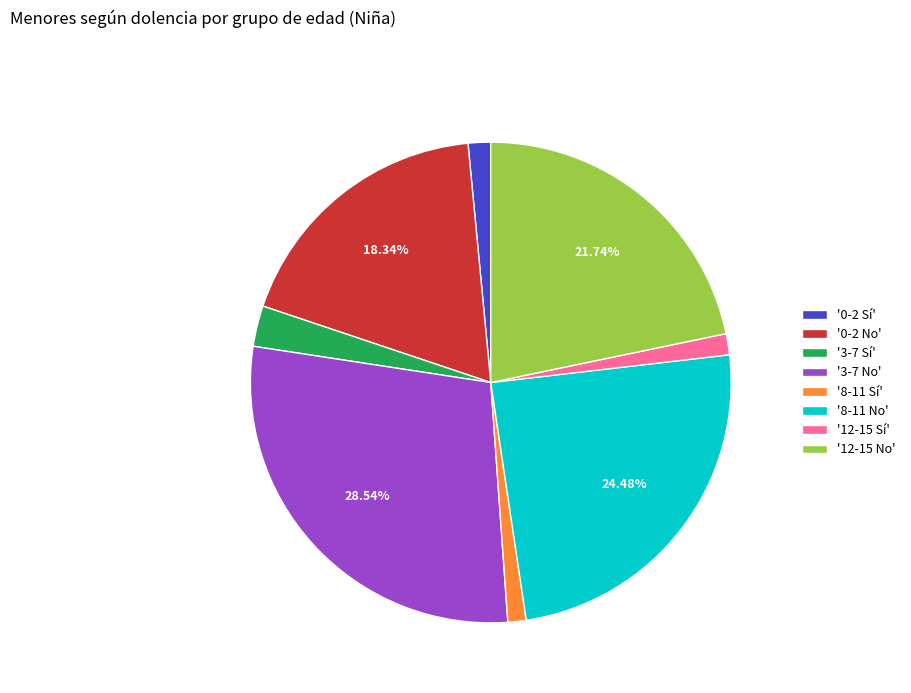

Is there any slice that represents more than half of the pie?

No